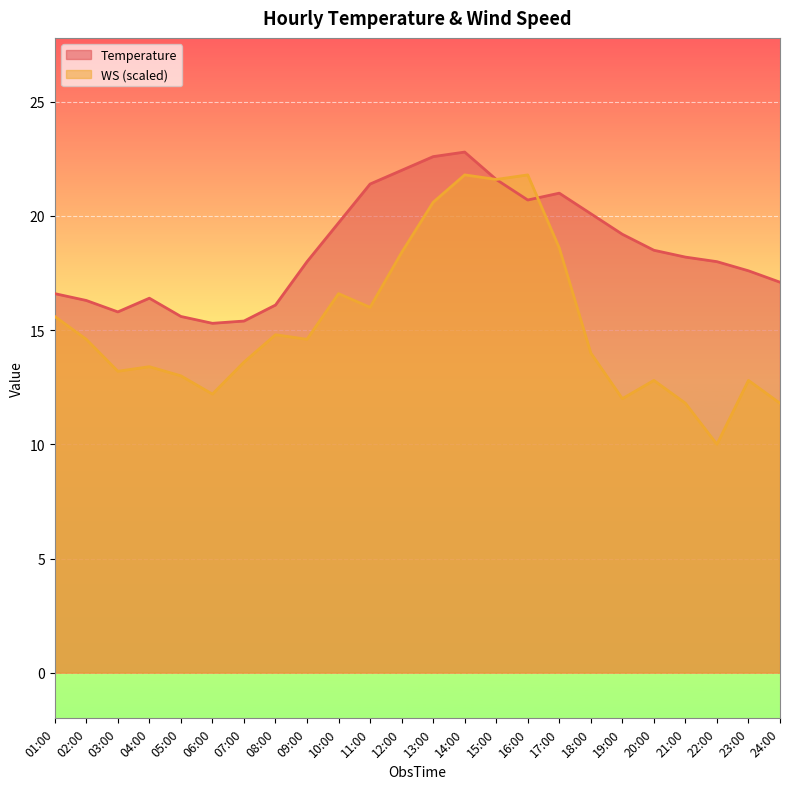

Is it true that Temperature equals 29.0 at 11:00?

False